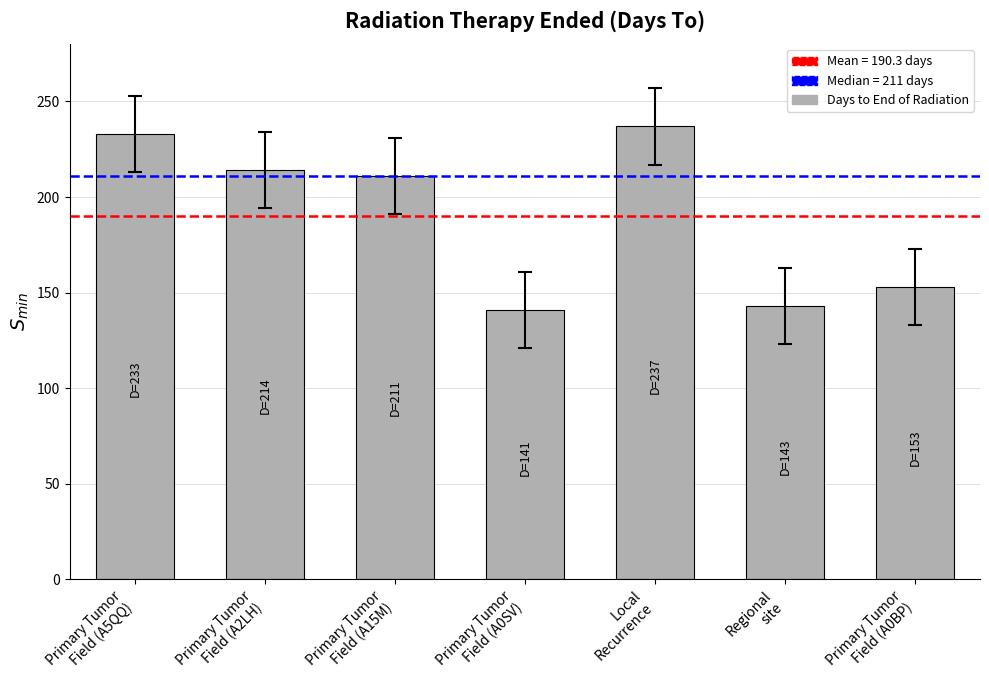

Are the bars horizontal?

No